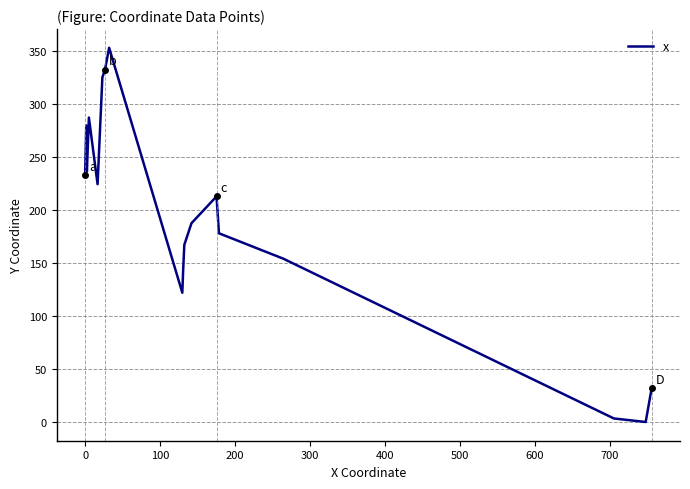

How many values are below 212?

10